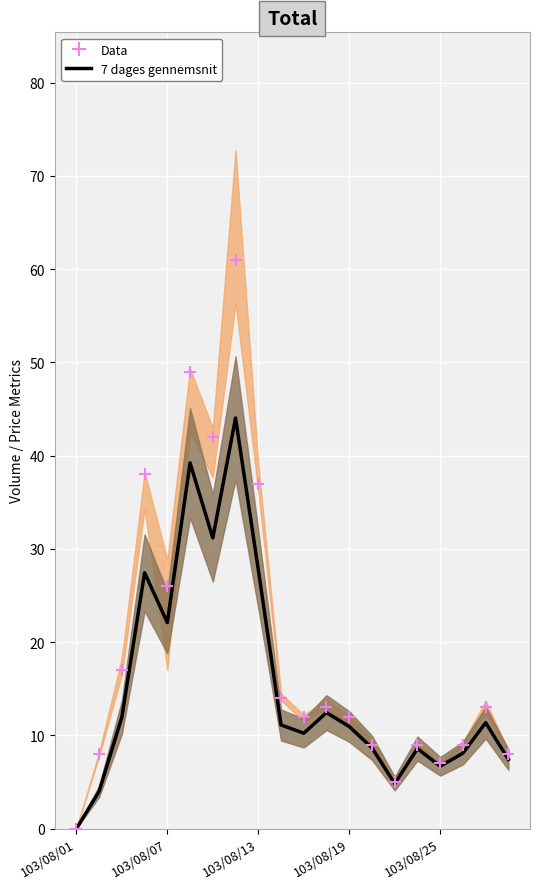

At which category is the sum across all series the highest?

7